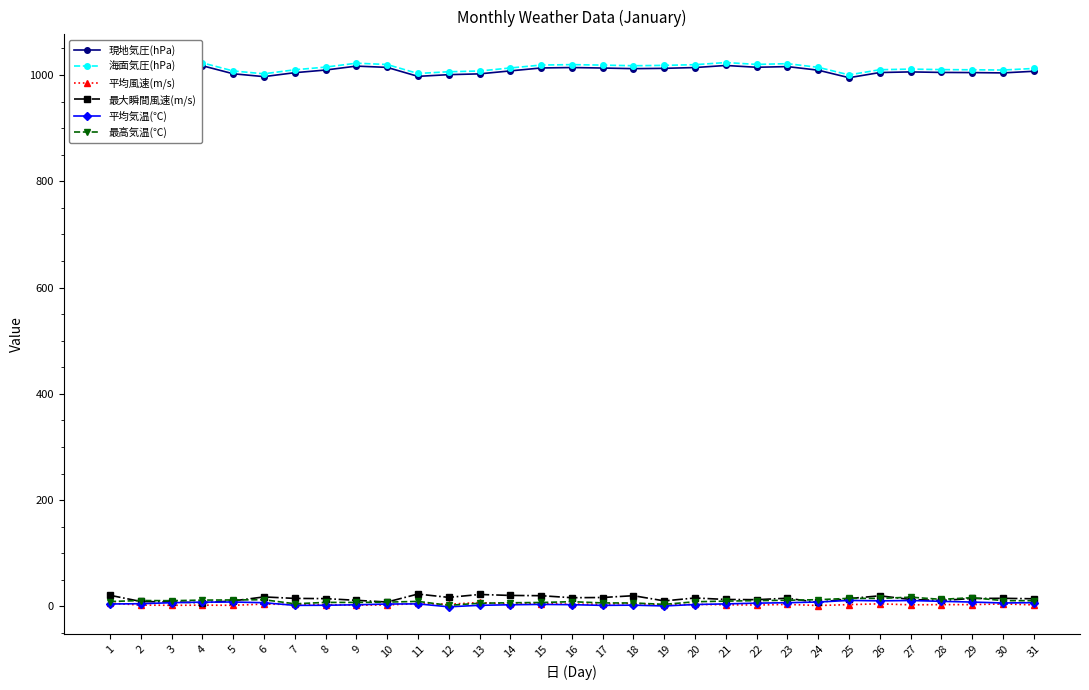

Count the number of data series in this chart.

6